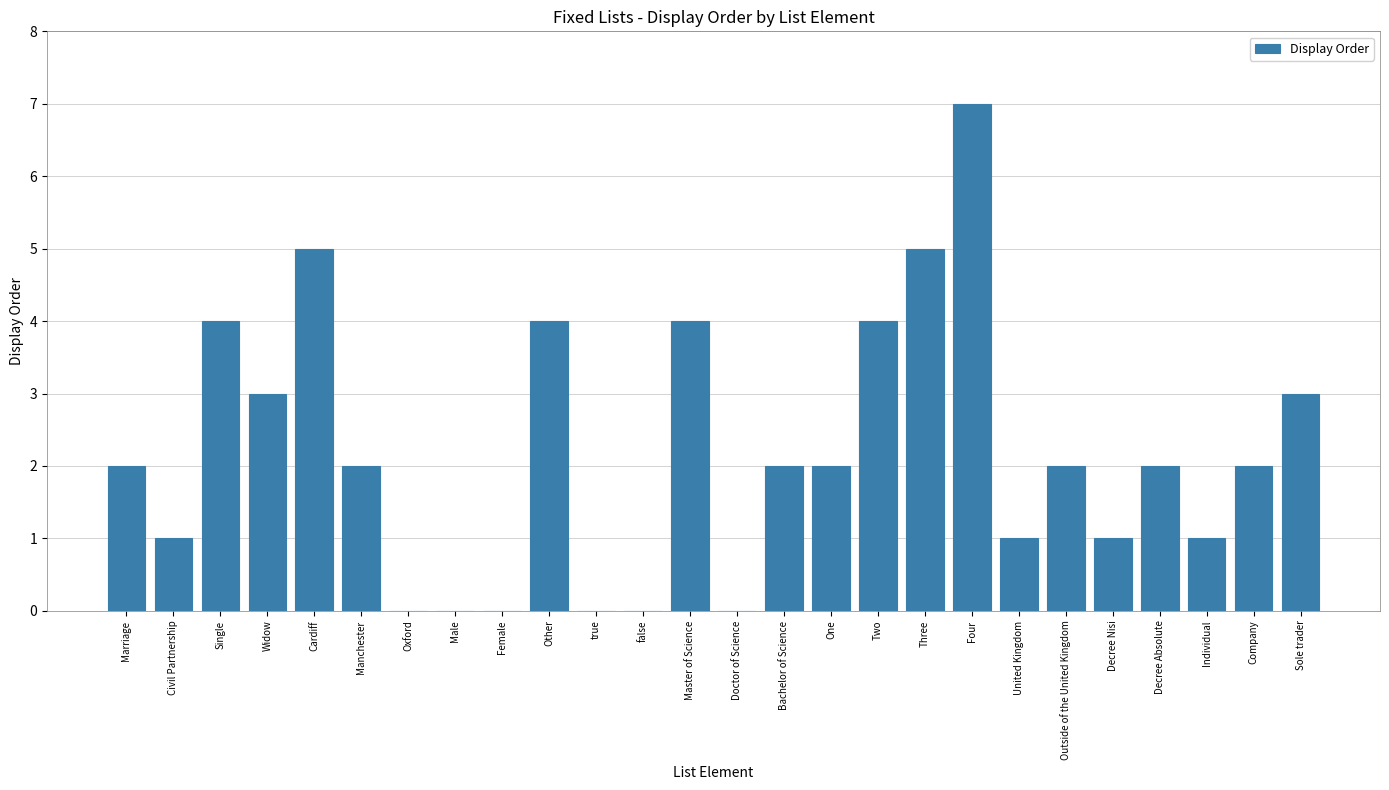

Reading right to left, list all the values displayed in this chart.

Sole trader=3	Company=2	Individual=1	Decree Absolute=2	Decree Nisi=1	Outside of the United Kingdom=2	United Kingdom=1	Four=7	Three=5	Two=4	One=2	Bachelor of Science=2	Doctor of Science=0	Master of Science=4	false=0	true=0	Other=4	Female=0	Male=0	Oxford=0	Manchester=2	Cardiff=5	Widow=3	Single=4	Civil Partnership=1	Marriage=2